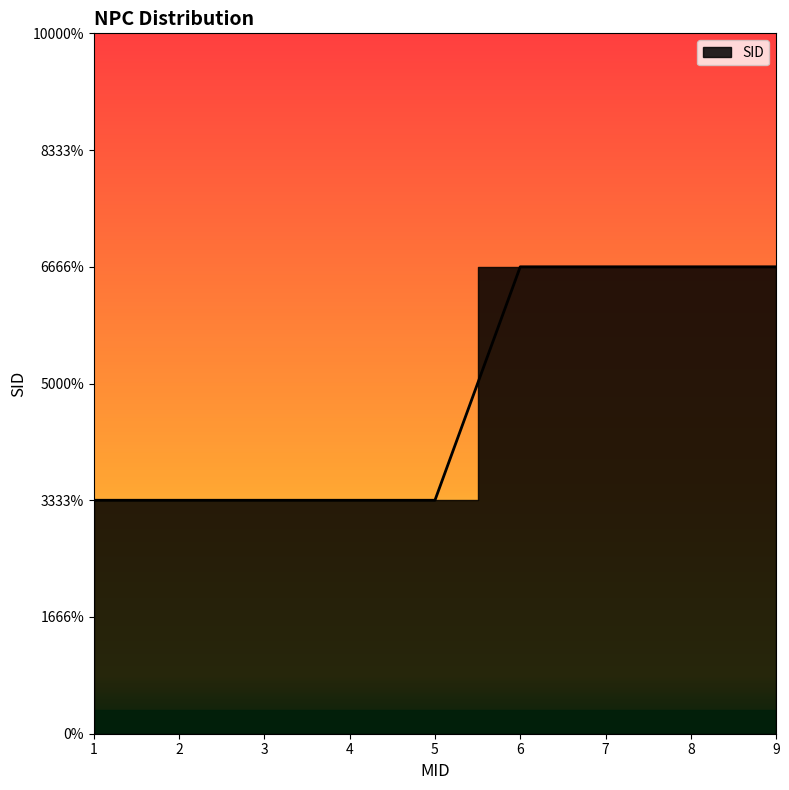

True or false: the data shows 1 at 5.

False